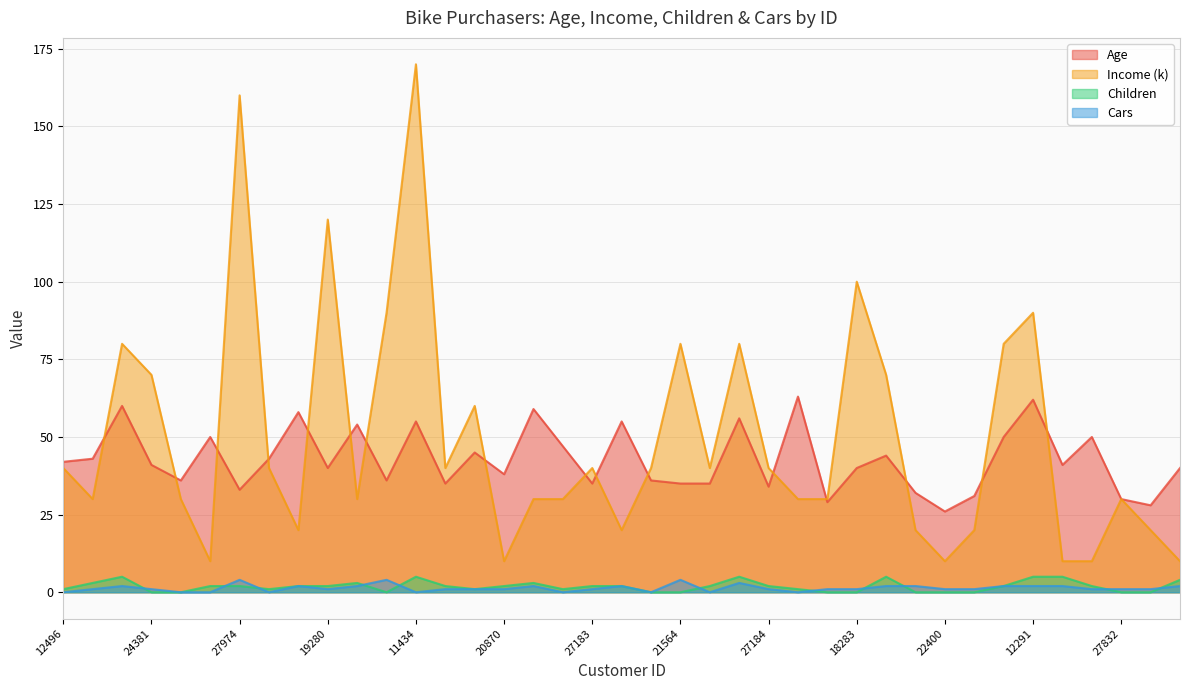

What is the difference between the Income (k) values at 25598 and 19280?

80